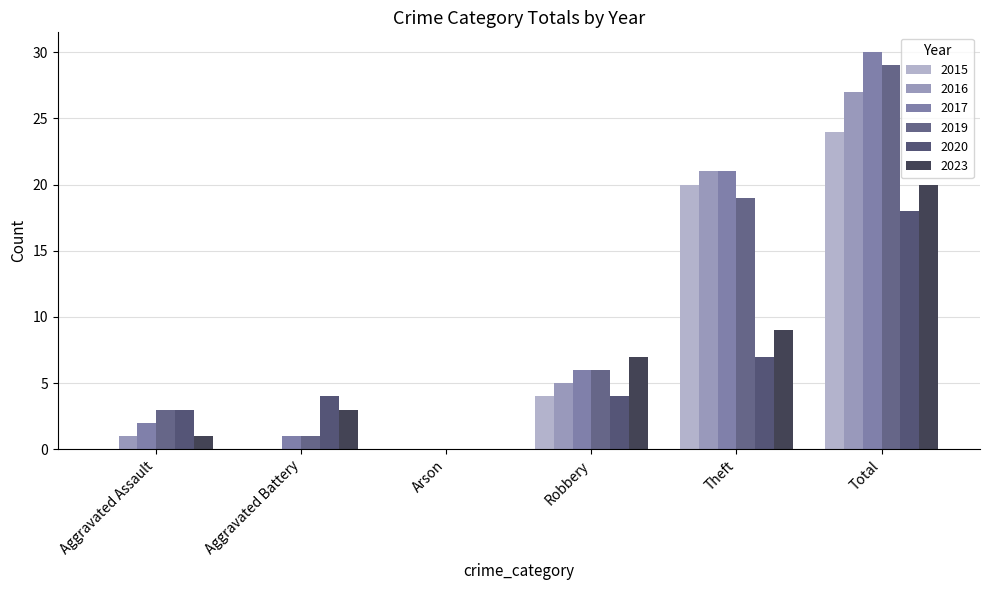

The 2020 series shows 3 at Aggravated Assault. True or false?

True